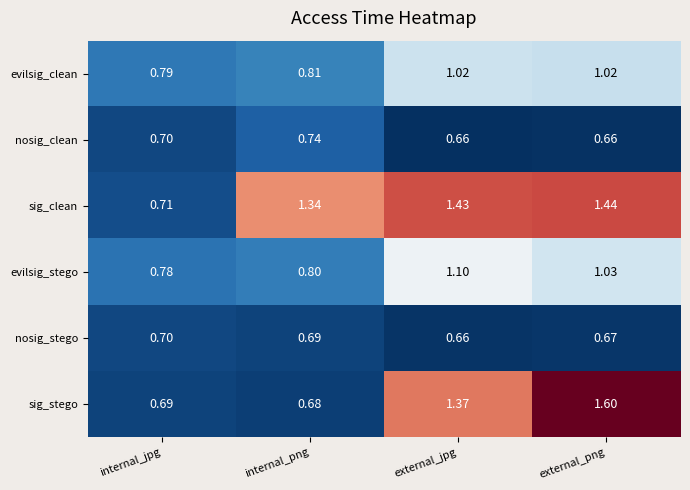

What is the spread (max minus min) of values at external_png?

0.9